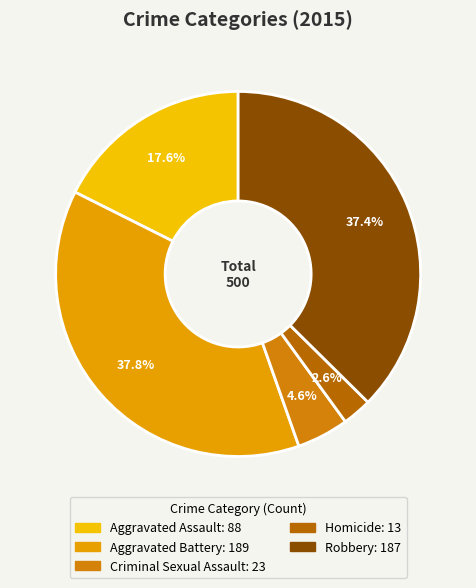

Combined, do Aggravated Assault and Robbery account for over 50%?

Yes